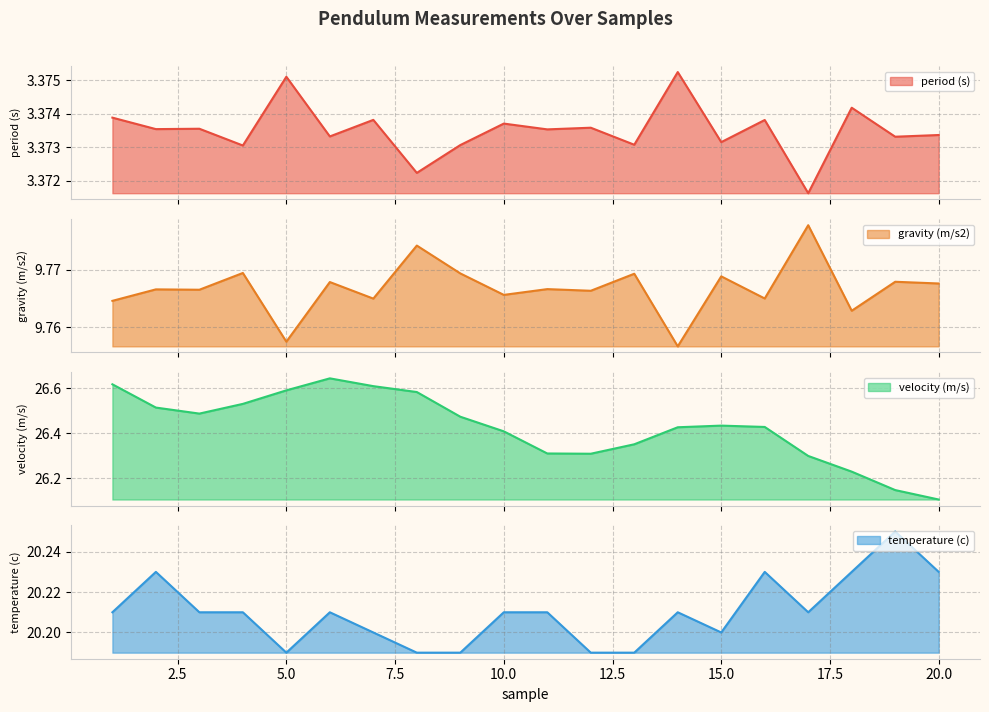

Reading left to right, transcribe all the data shown in this chart.

period (s): 3.4	3.4	3.4	3.4	3.4	3.4	3.4	3.4	3.4	3.4	3.4	3.4	3.4	3.4	3.4	3.4	3.4	3.4	3.4	3.4
gravity (m/s2): 9.8	9.8	9.8	9.8	9.8	9.8	9.8	9.8	9.8	9.8	9.8	9.8	9.8	9.8	9.8	9.8	9.8	9.8	9.8	9.8
velocity (m/s): 26.6	26.5	26.5	26.5	26.6	26.6	26.6	26.6	26.5	26.4	26.3	26.3	26.4	26.4	26.4	26.4	26.3	26.2	26.1	26.1
temperature (c): 20.2	20.2	20.2	20.2	20.2	20.2	20.2	20.2	20.2	20.2	20.2	20.2	20.2	20.2	20.2	20.2	20.2	20.2	20.2	20.2